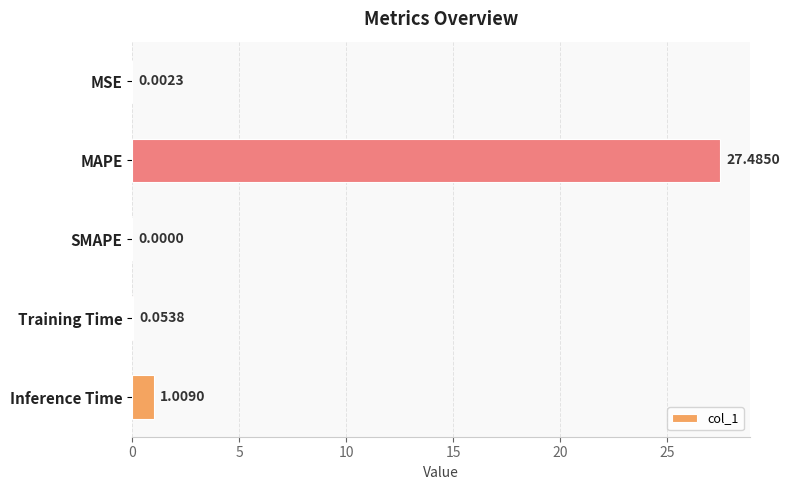

Between SMAPE and MAPE, which is larger?

MAPE